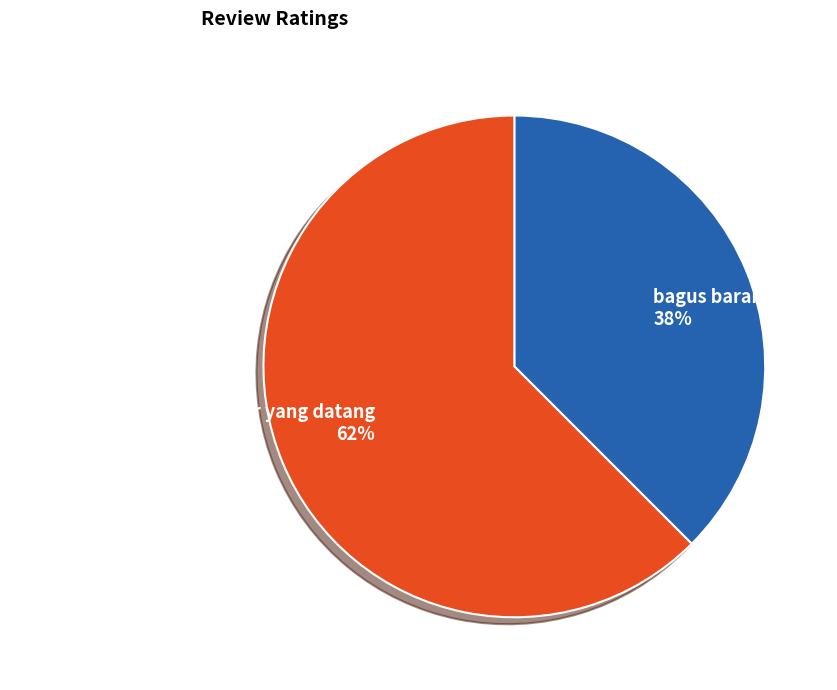

True or false: tidak sesuai dengan gambar yang datang accounts for 48% of the total.

False